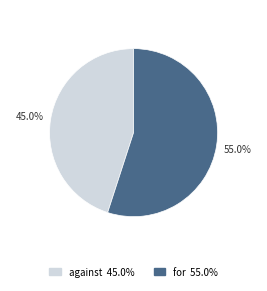

How many segments does this pie chart have?

2